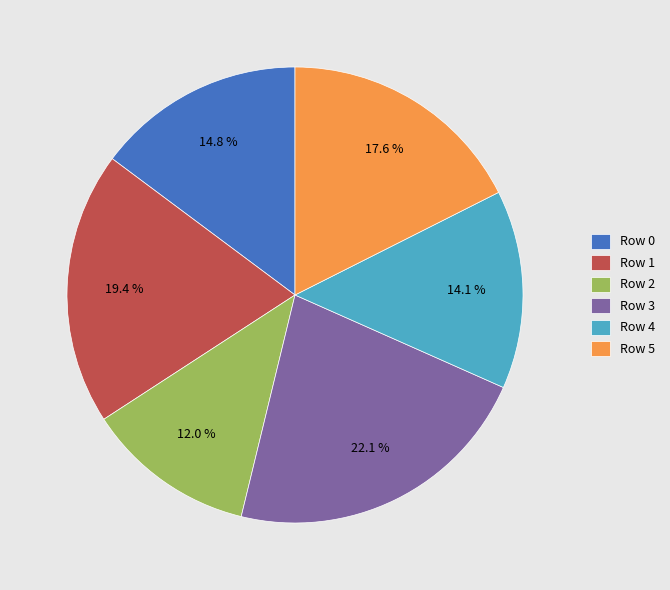

To the nearest percent, what is the difference between the Row 4 and Row 1 slice percentages?

5%